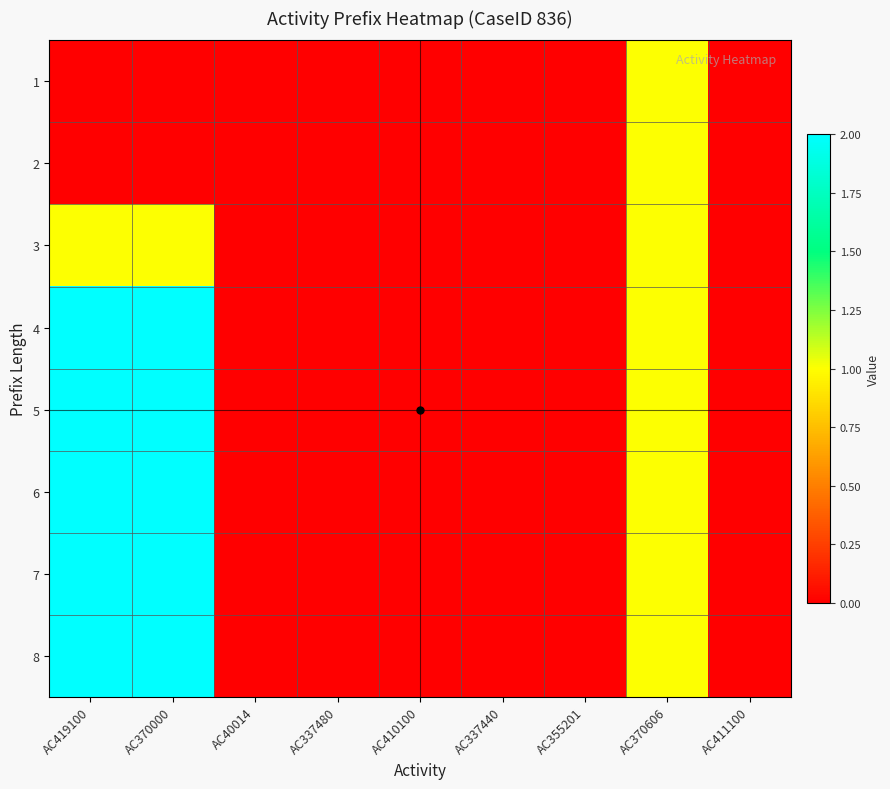

At AC419100, list the series in order from largest to smallest.

4, 5, 6, 7, 8, 3, 1, 2